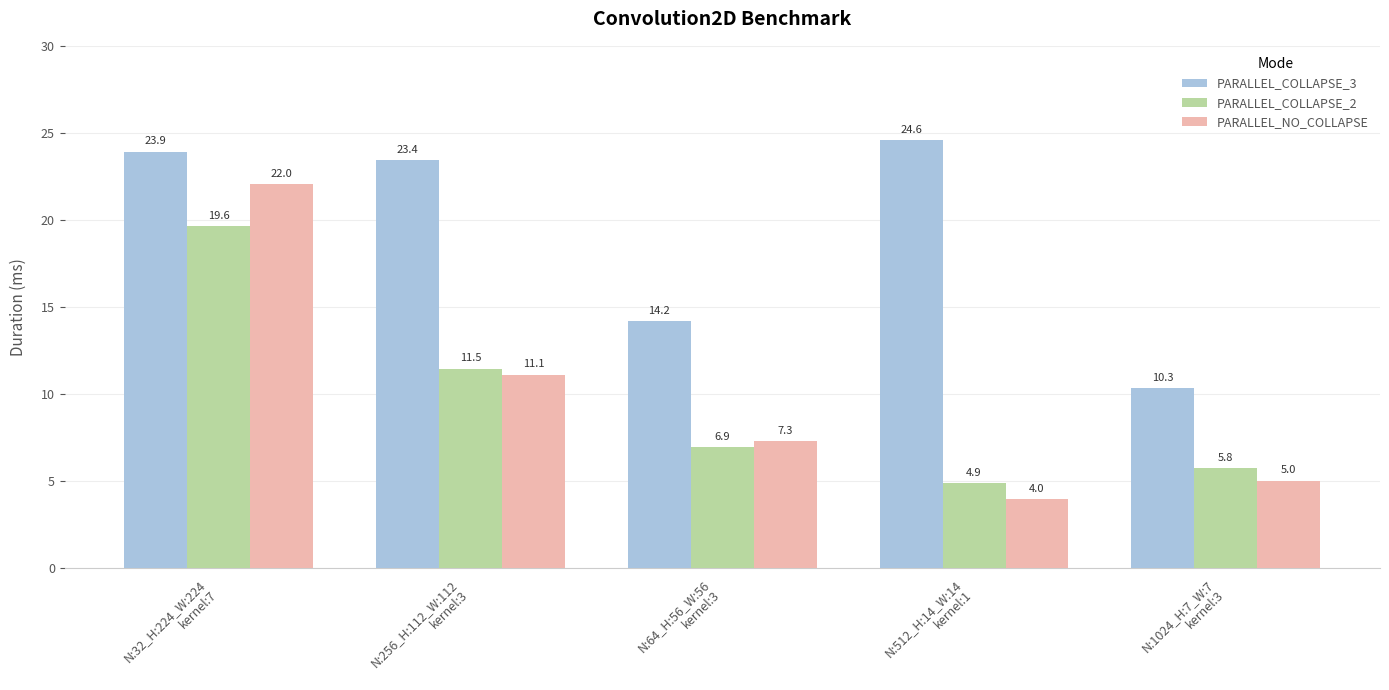

What is the average value of the PARALLEL_COLLAPSE_3 series?

19.3